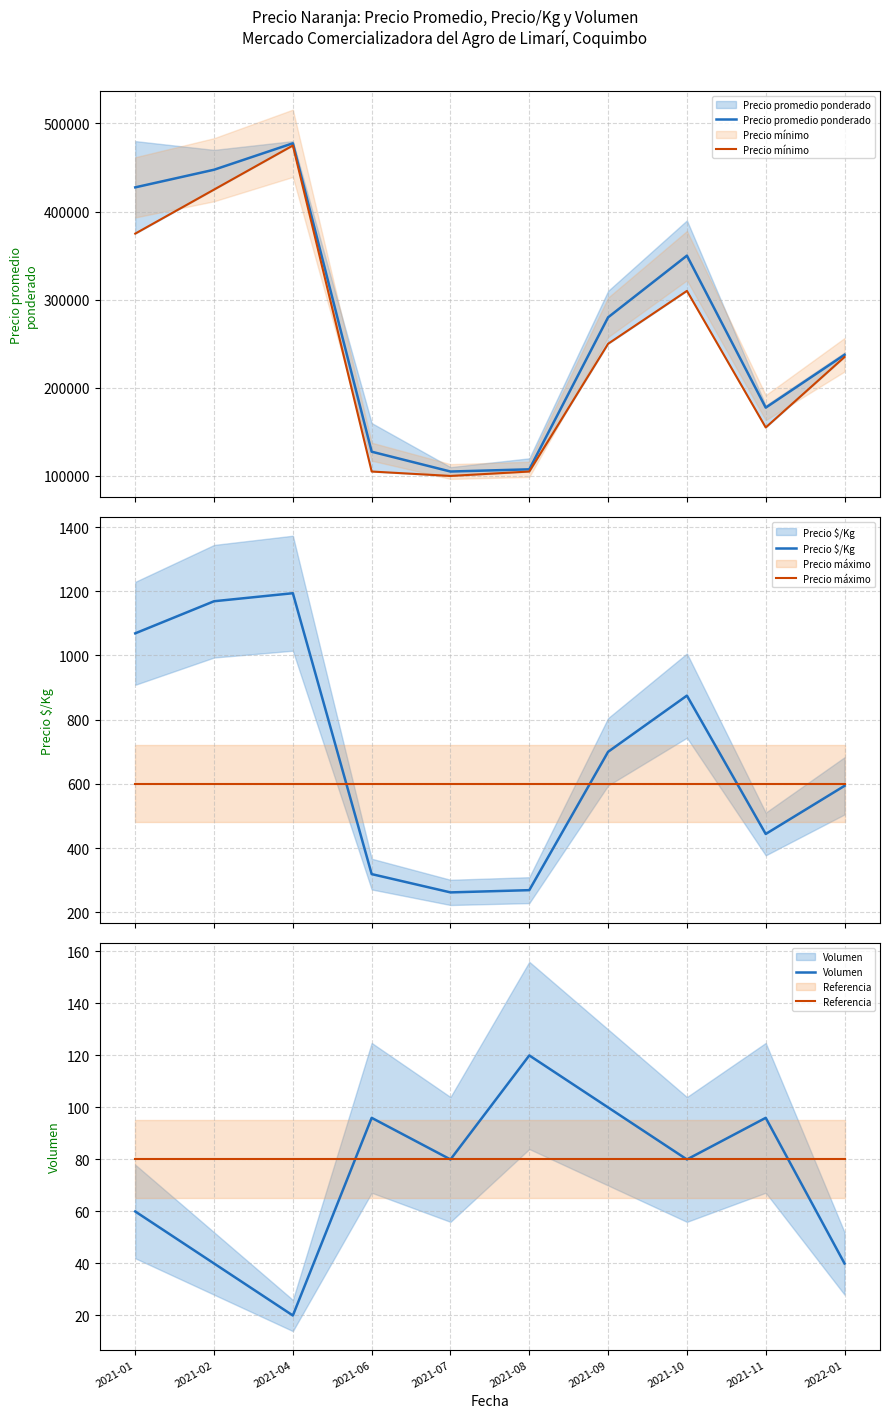

What is the sum of the Precio mínimo values at 2021-04 and 2021-01?

850000